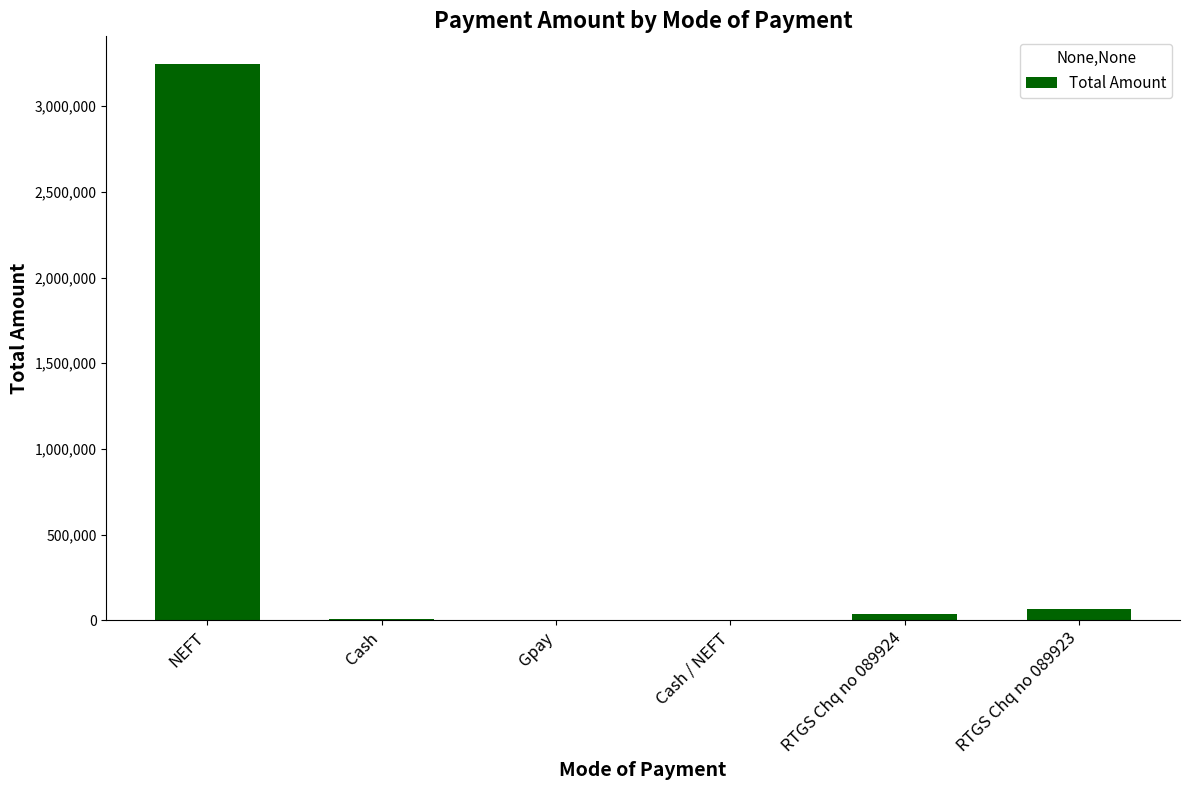

What is the sum of all values?

3366977.9